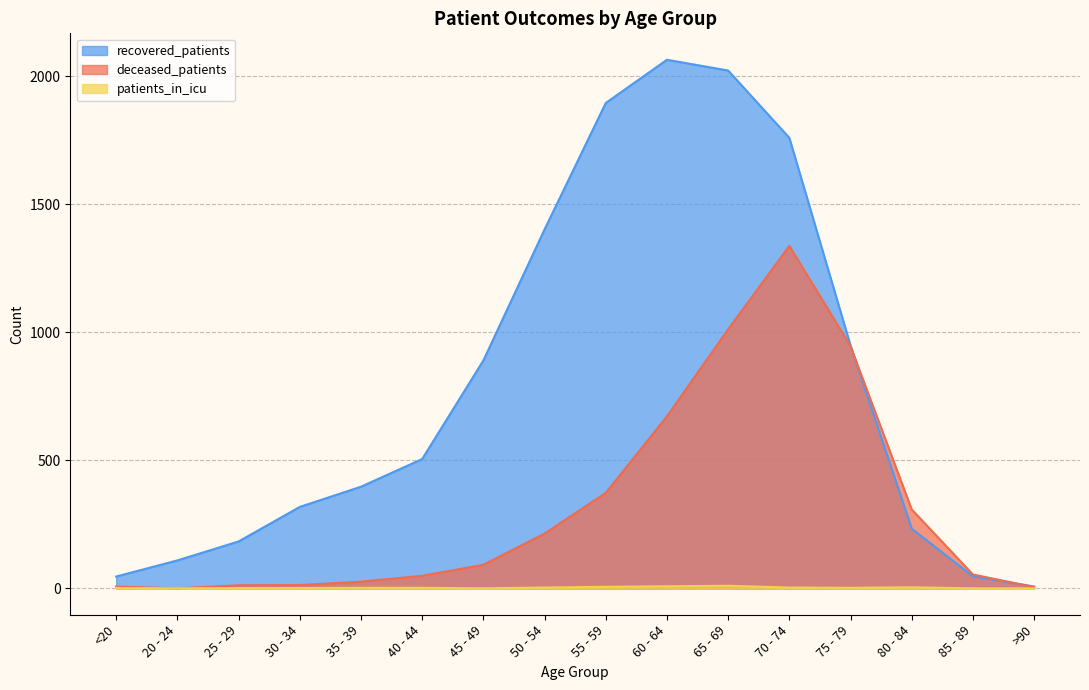

How many lines are shown in the chart?

3